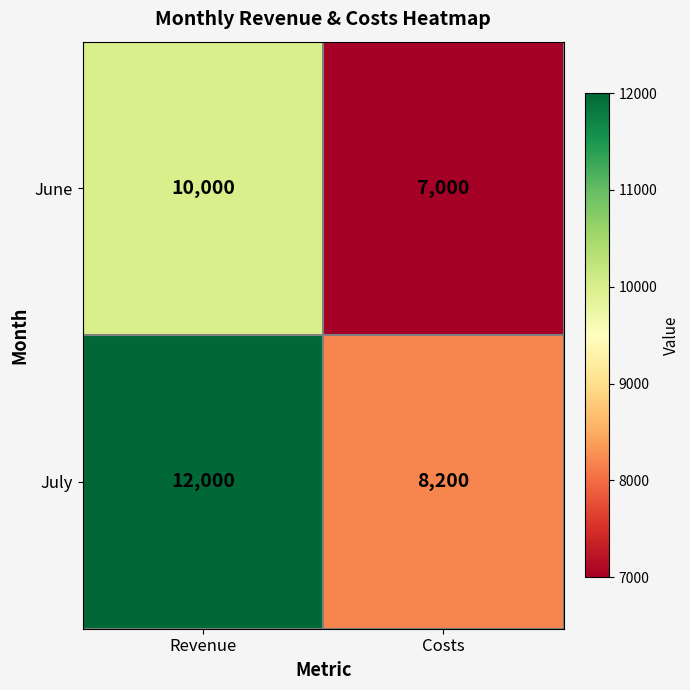

Which category has the highest value across all series?

Revenue